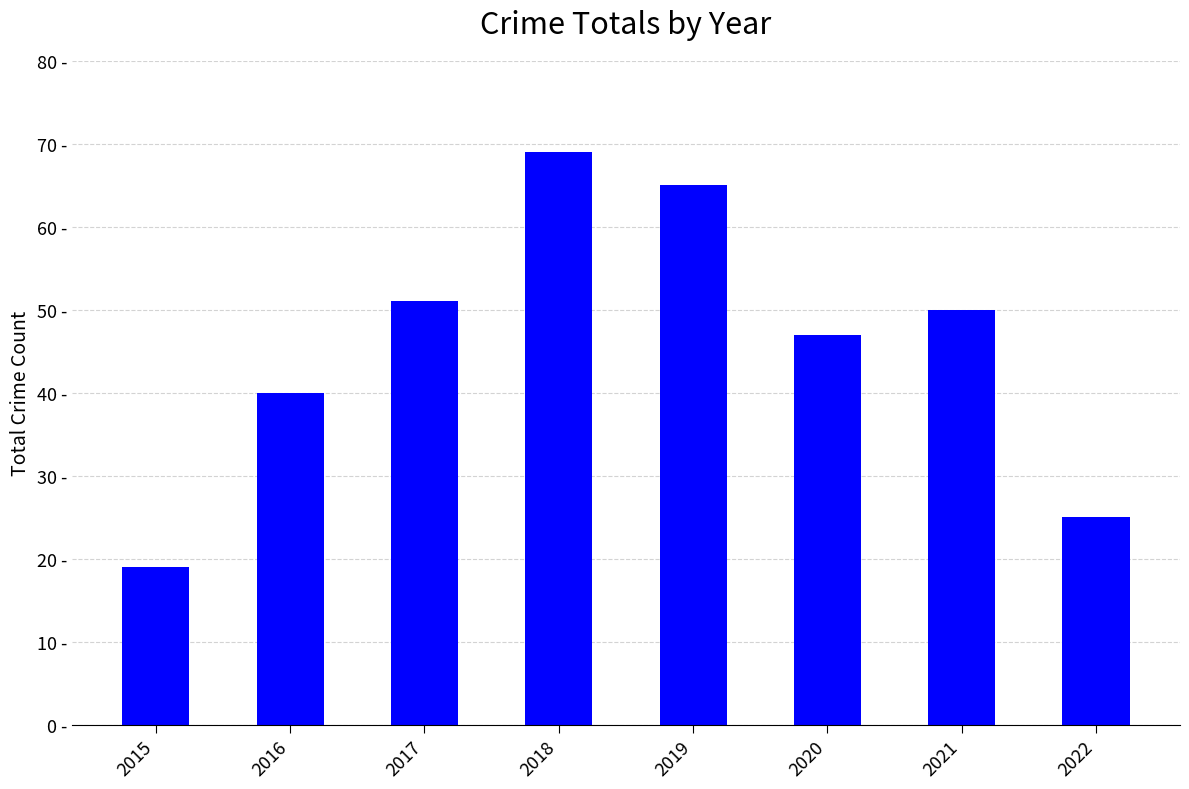

Are the bars horizontal?

No